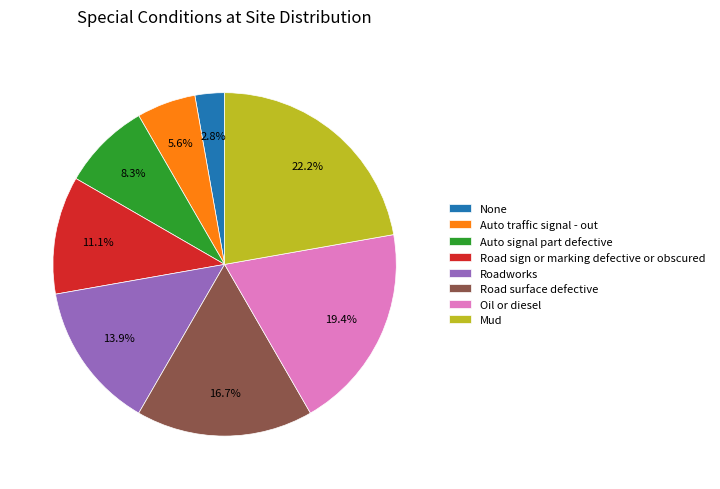

Which slice is the largest?

Mud